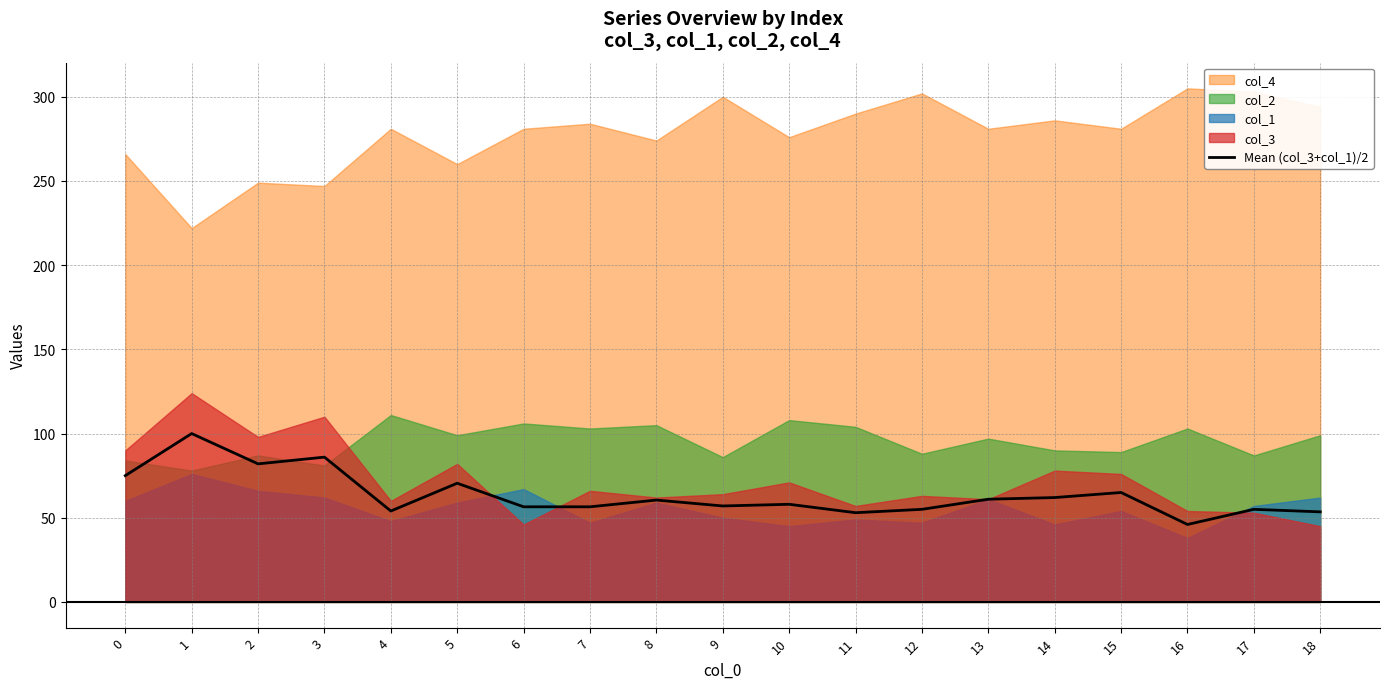

Where is the first local maximum?

1